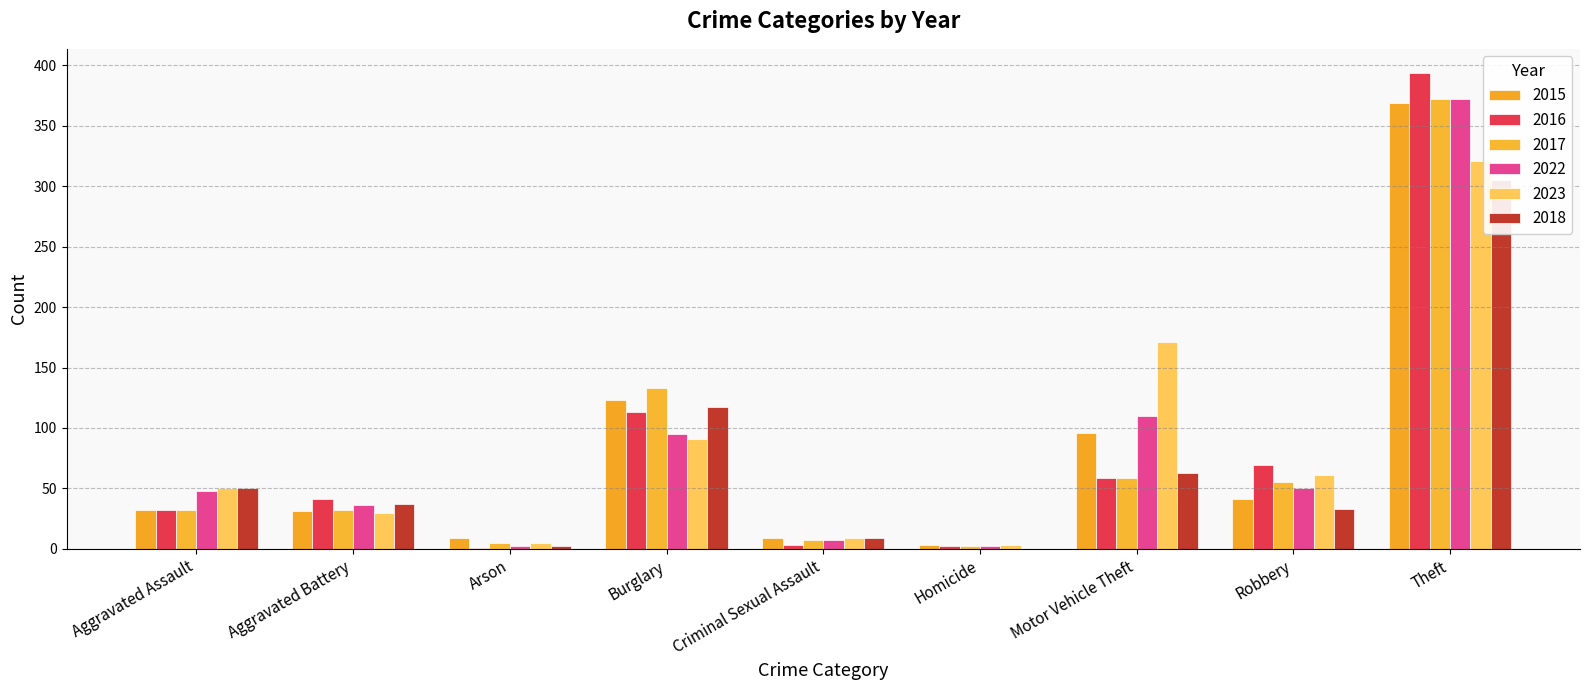

What is the value of the 2023 bar at the 9th from the left?

321